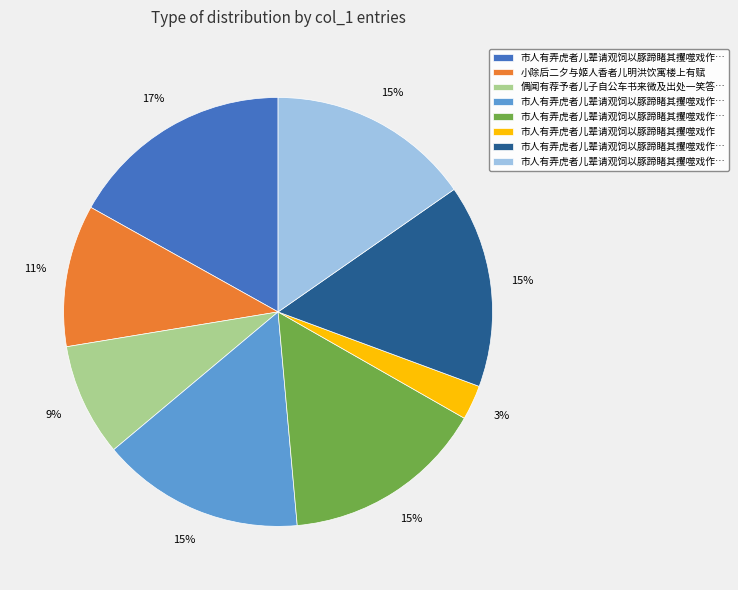

To the nearest percent, what is the average slice percentage?

12%